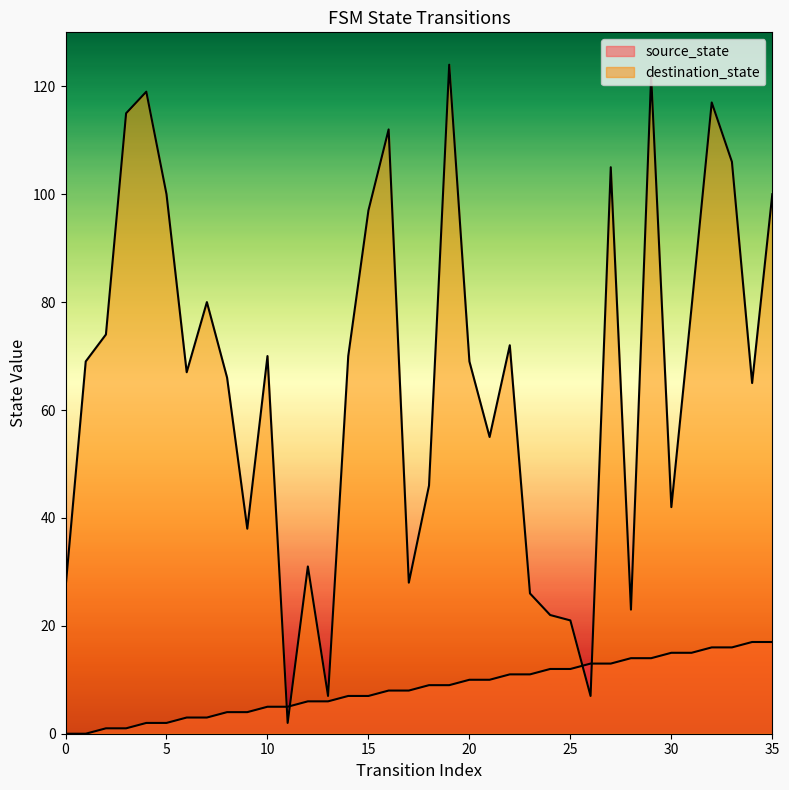

List the series in order of their overall mean, highest first.

destination_state, source_state